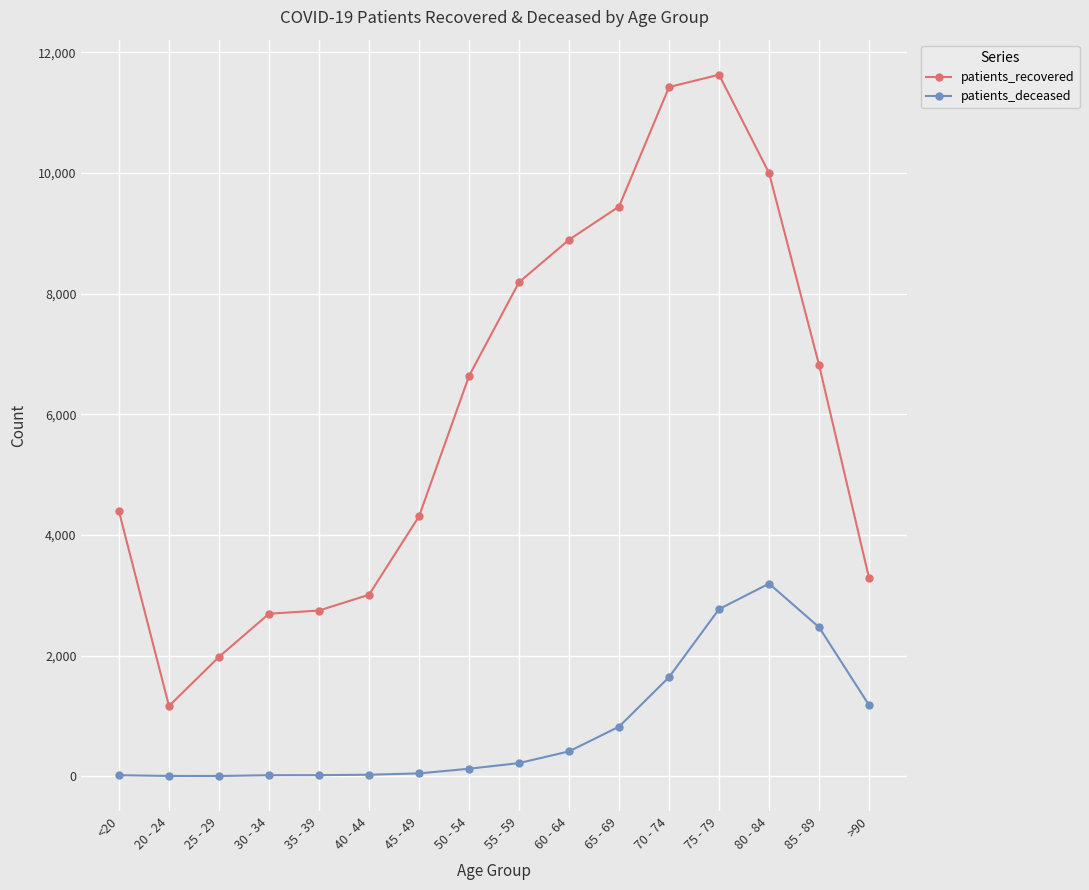

At which category does the chart reach its peak across all series?

75 - 79